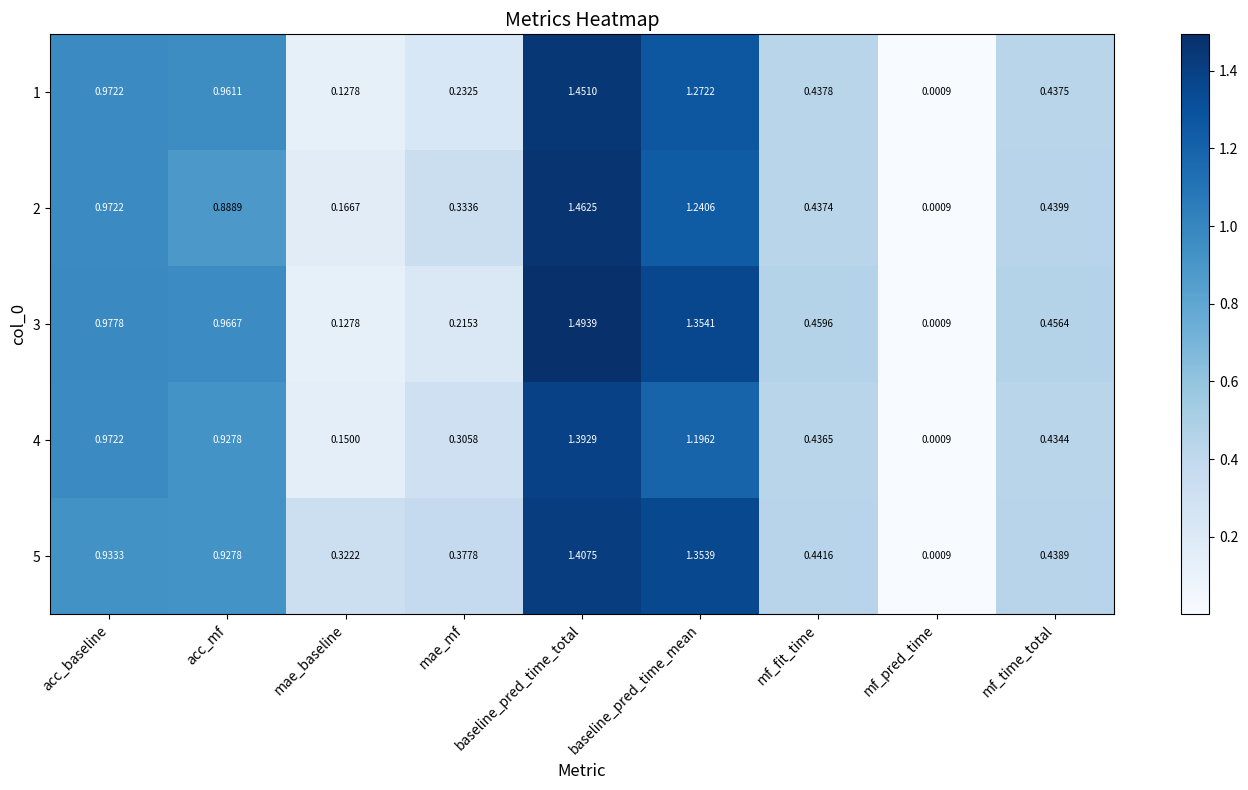

Which category has the highest value in the 2 series?

baseline_pred_time_total